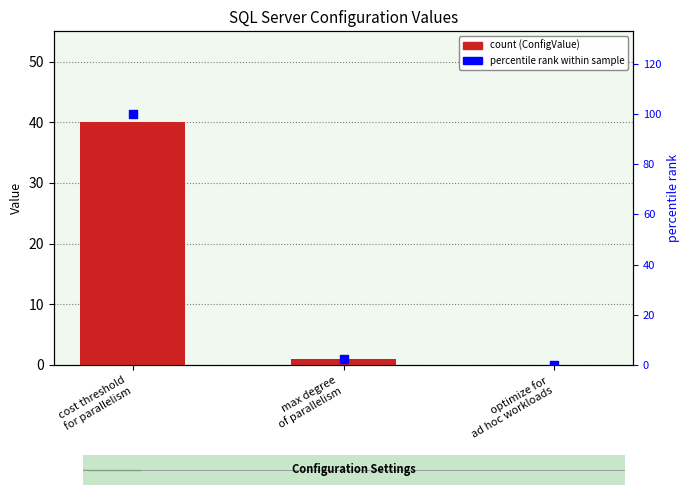

Which series reaches the maximum Y coordinate?

percentile rank